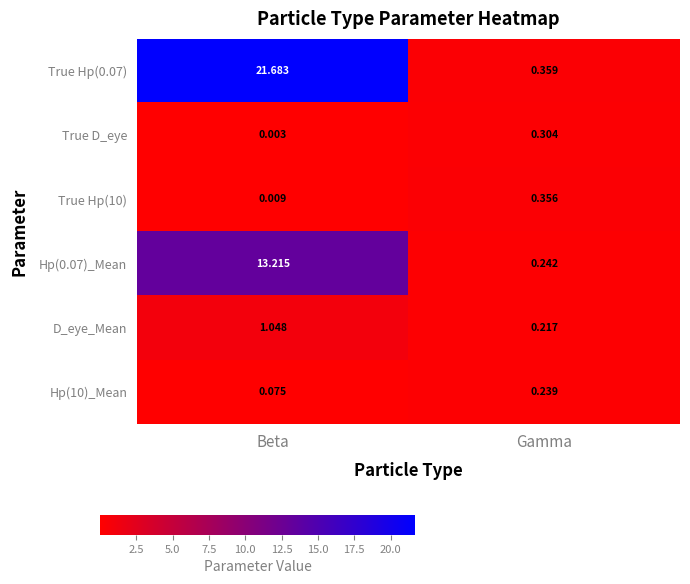

Where is True Hp(0.07) nearest to the value 11?

Gamma